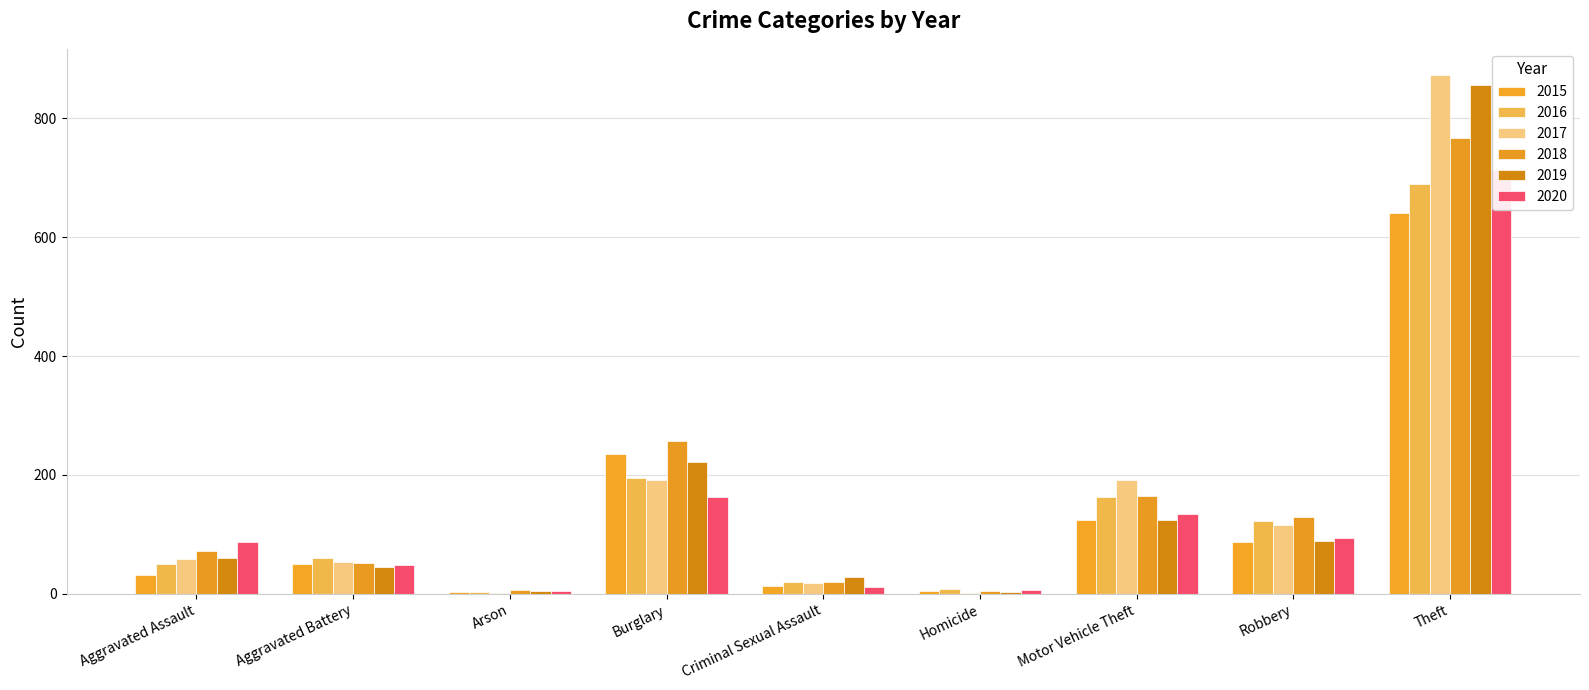

What is the minimum value shown in the chart?

1